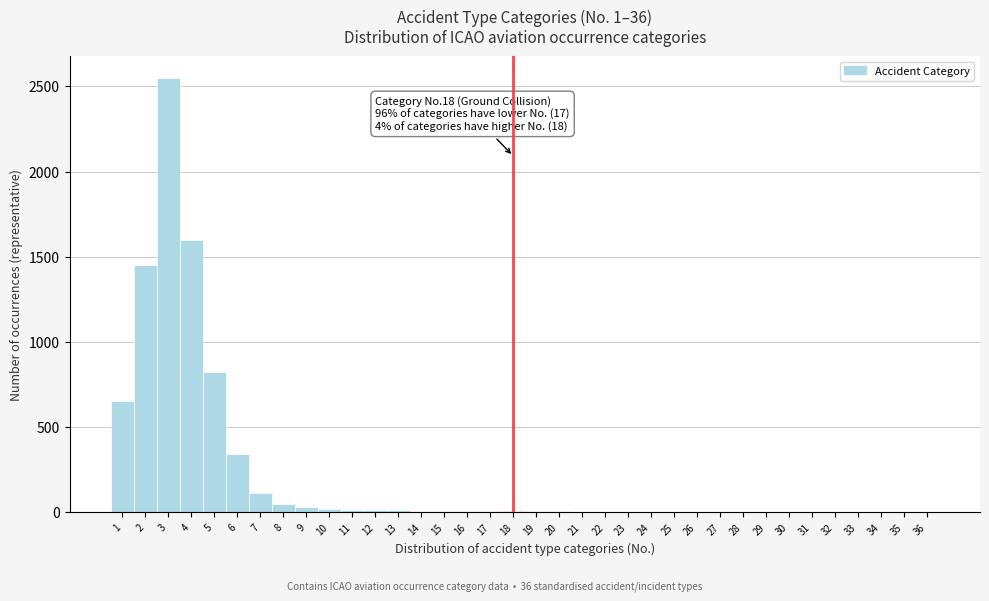

Over which range of the x-axis is the bar tallest?

2.5 to 3.5